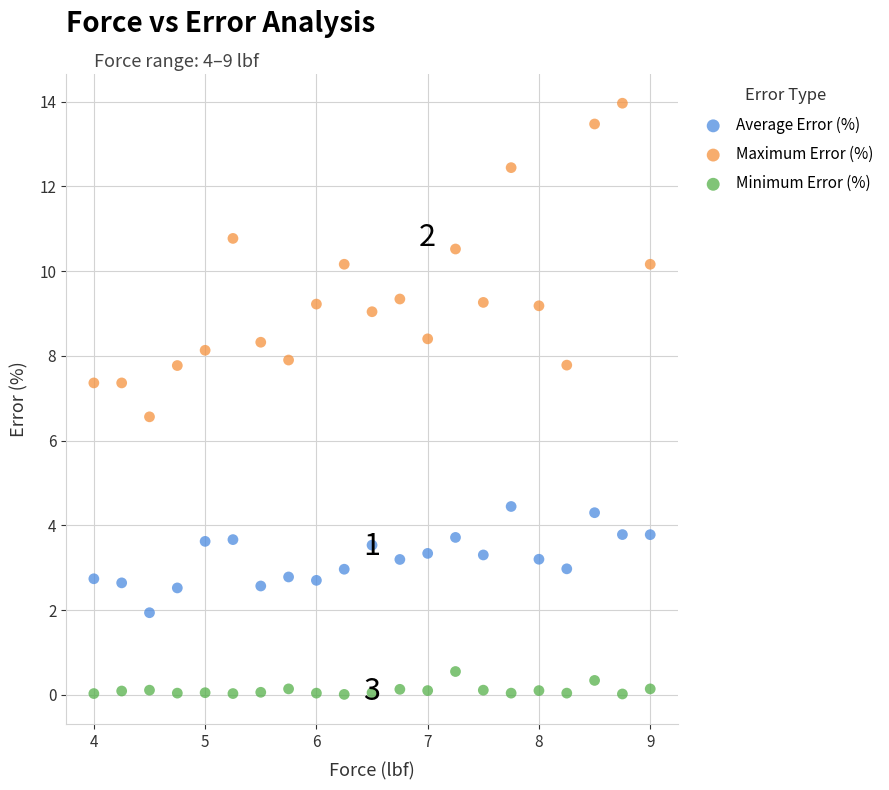

Which series reaches the minimum Y coordinate?

Minimum Error (%)